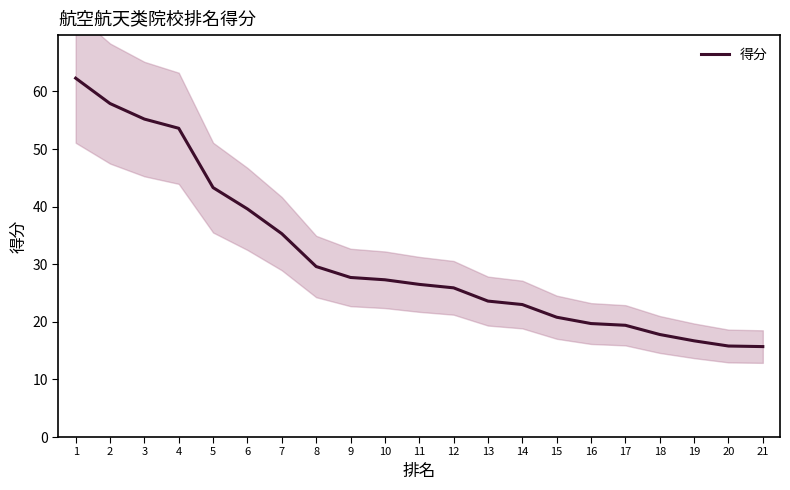

Which category has the lowest value across all series?

21